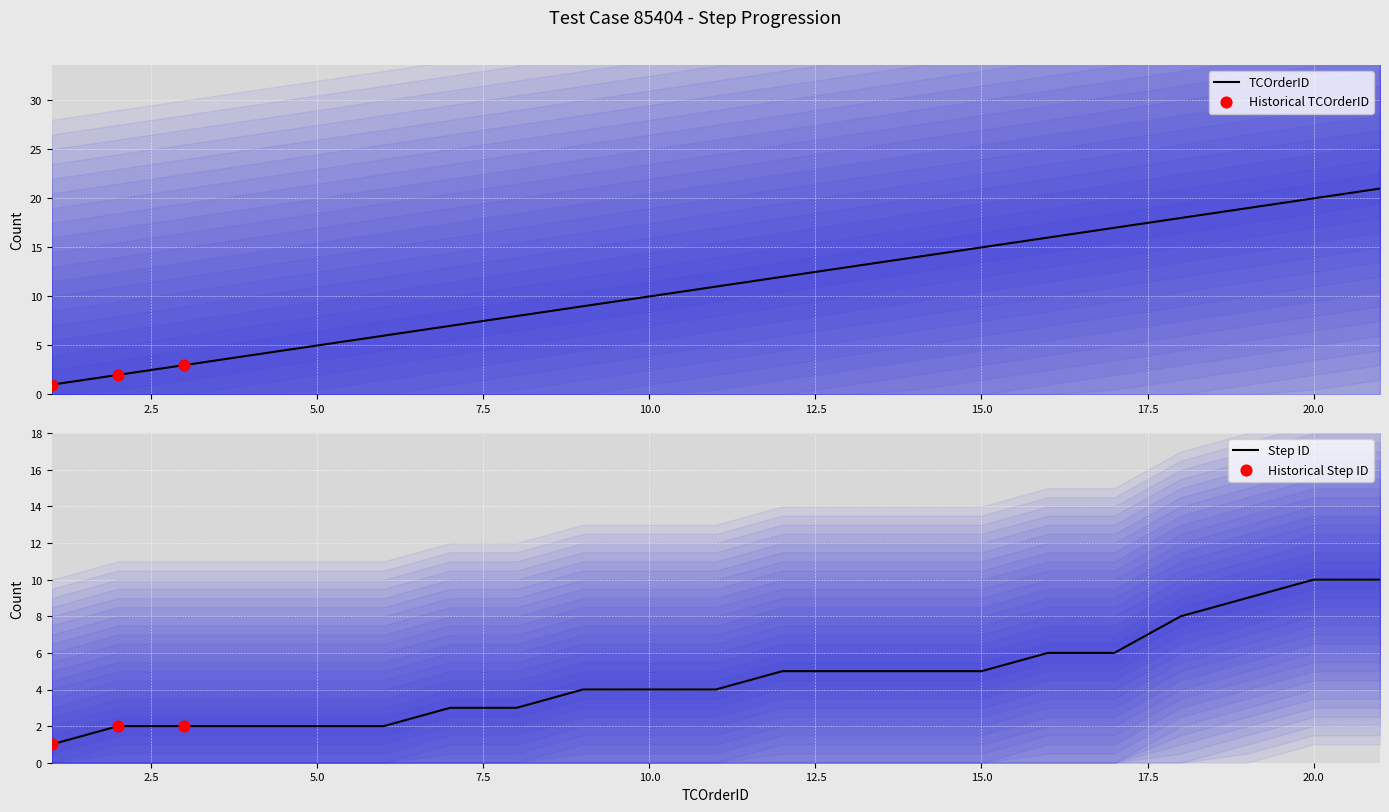

Is the value of Step ID at 3 greater than the value of TCOrderID at 17?

No